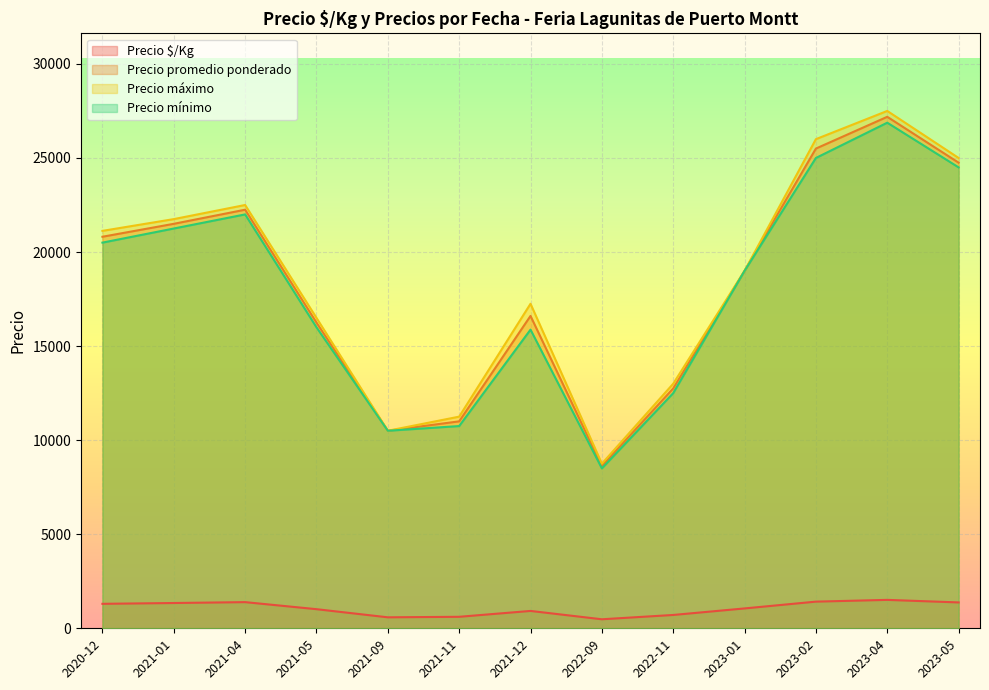

What is the average value of the Precio promedio ponderado series?

18209.9